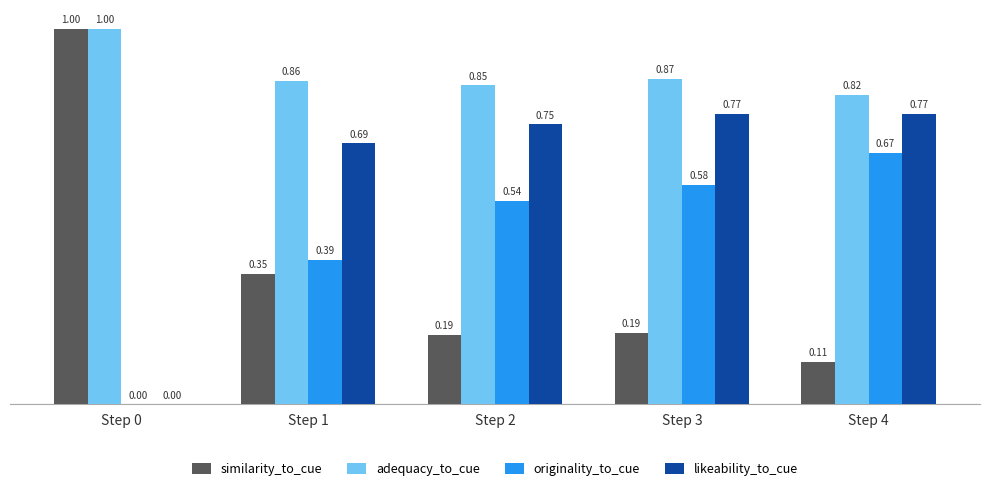

Which series has the widest spread of values?

similarity_to_cue